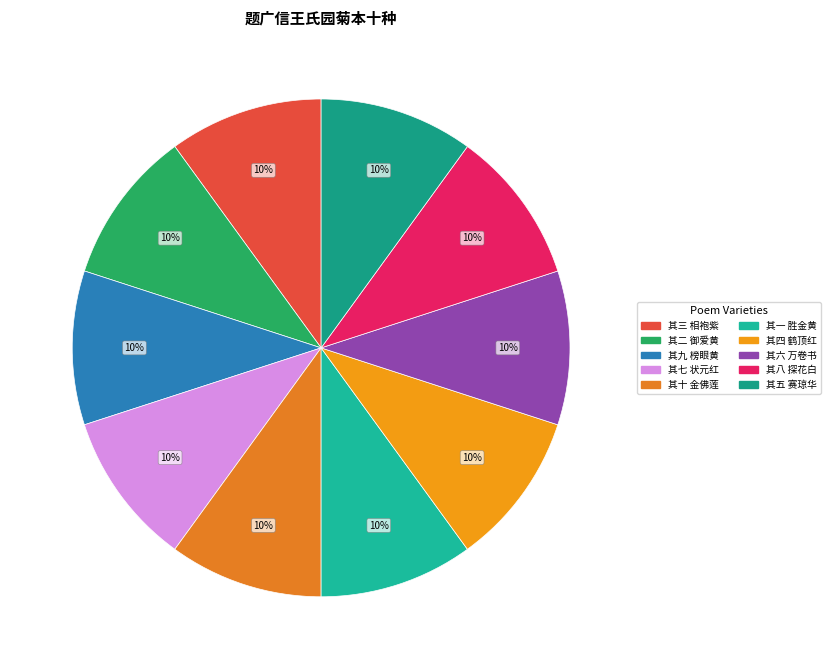

How many segments does this pie chart have?

10